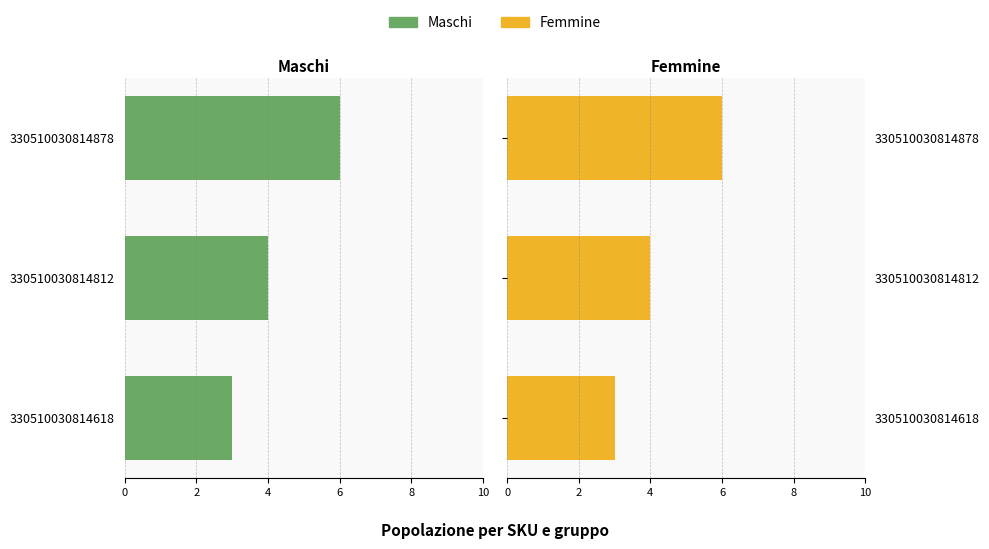

What is the value of the Femmine bar at the 2nd from the left?

4